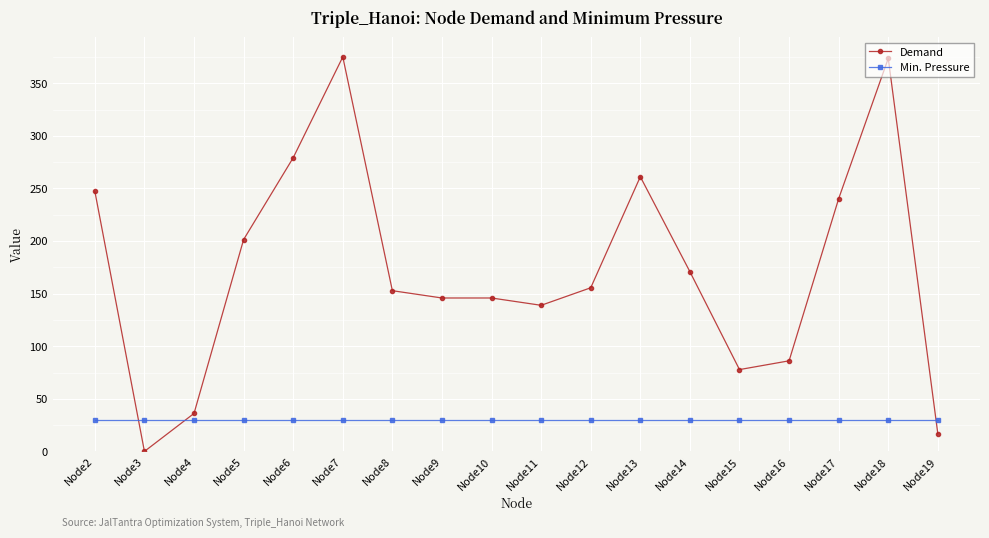

What is the total value across all series at Node12?

185.6